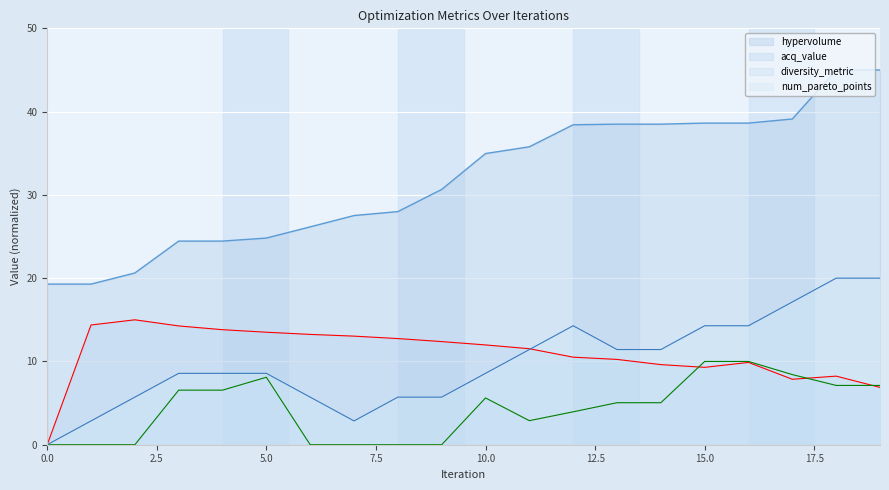

True or false: diversity_metric and acq_value cross at least once.

True